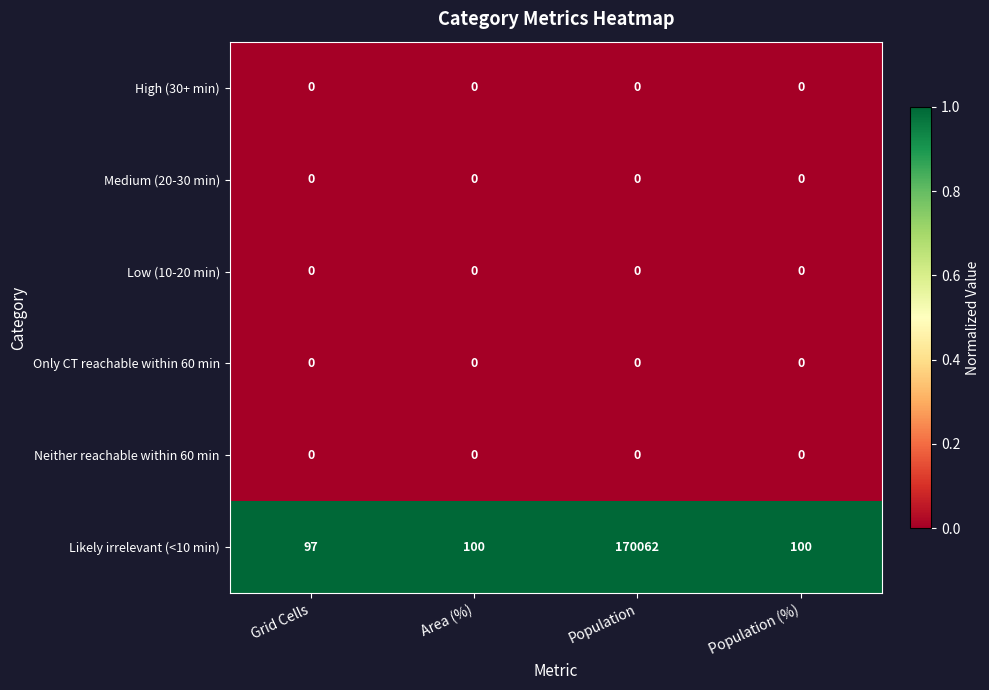

Which series has the largest total across all categories?

Likely irrelevant (<10 min)